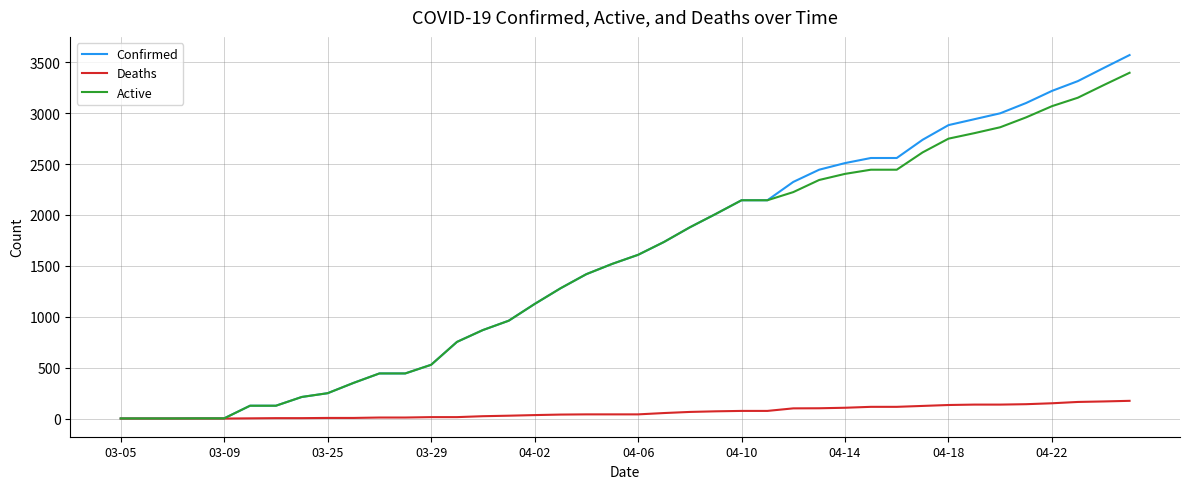

List the series in order of their peak value, highest first.

Confirmed, Active, Deaths